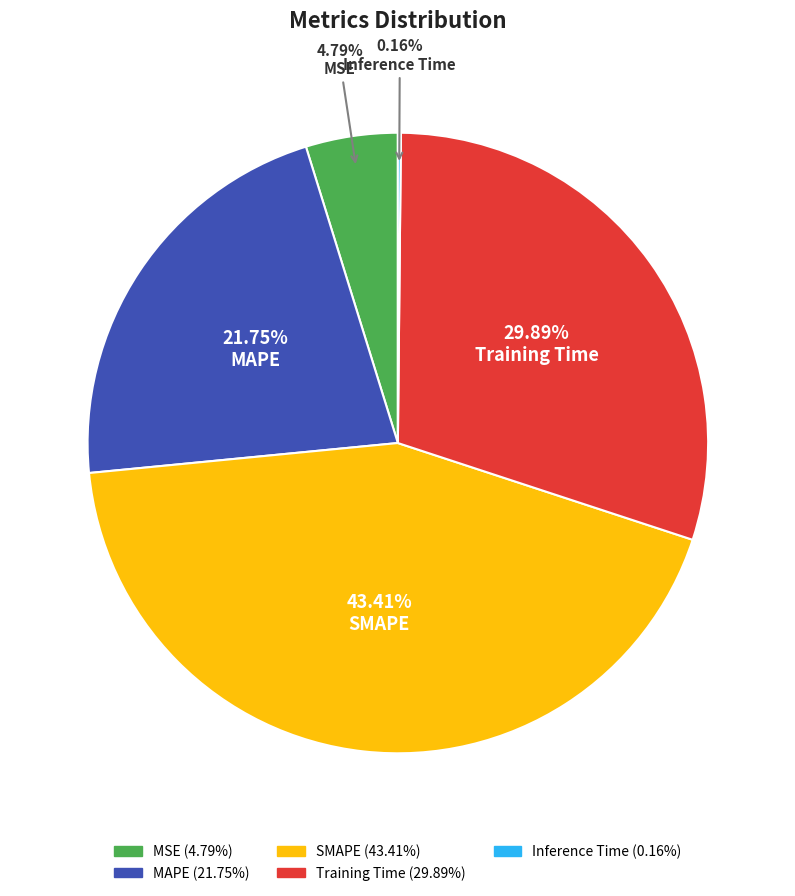

Is SMAPE the majority of the pie?

No